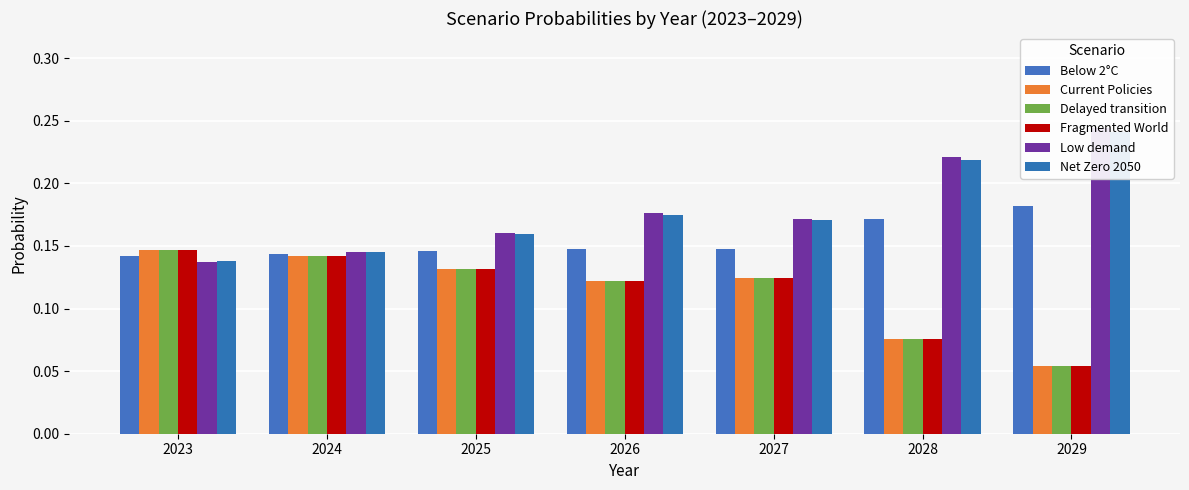

How many data points does each series have?

7